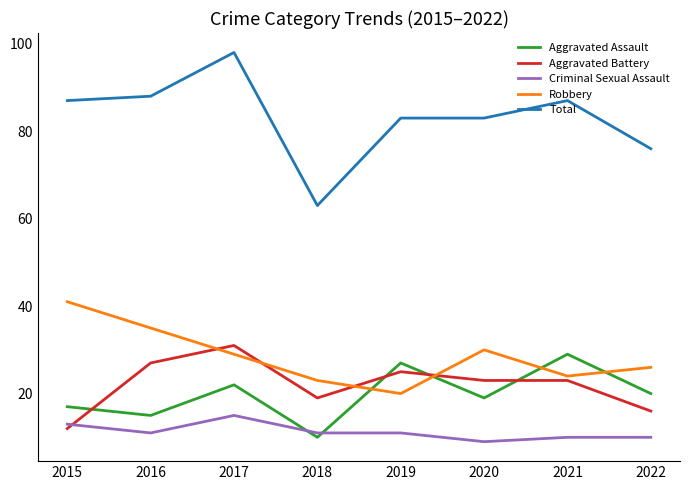

The value of Aggravated Battery at 2020 is 23. True or false?

True